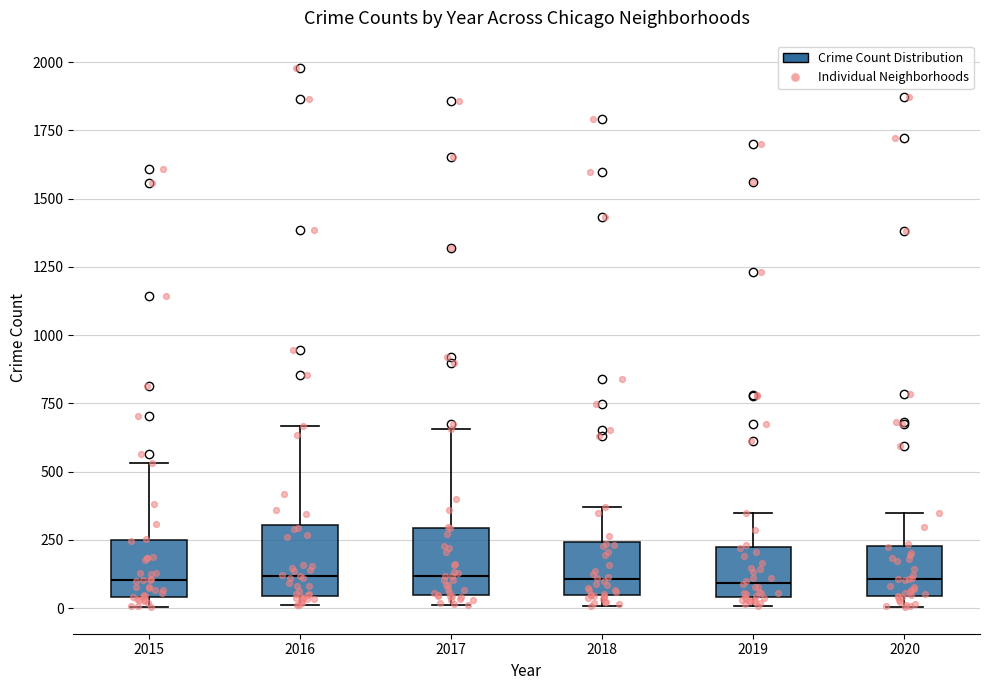

Where does the upper whisker of the box at x = 2020 end on the y-axis? The values are not printed on the chart, so give them approximately, as read against the axis.

350